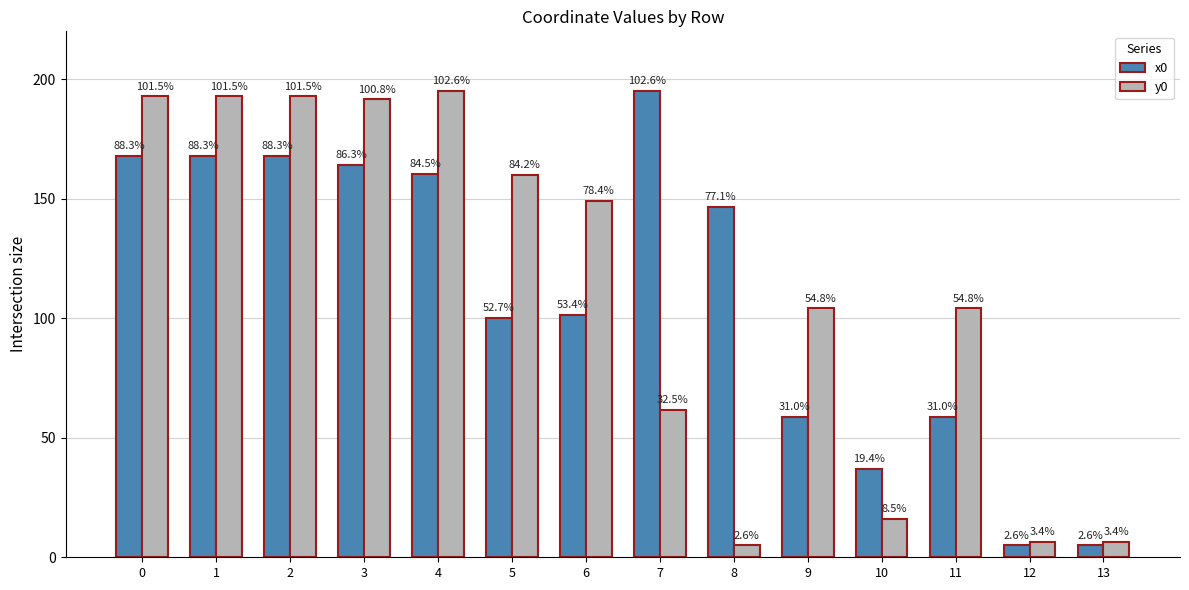

How many groups of bars are there?

14